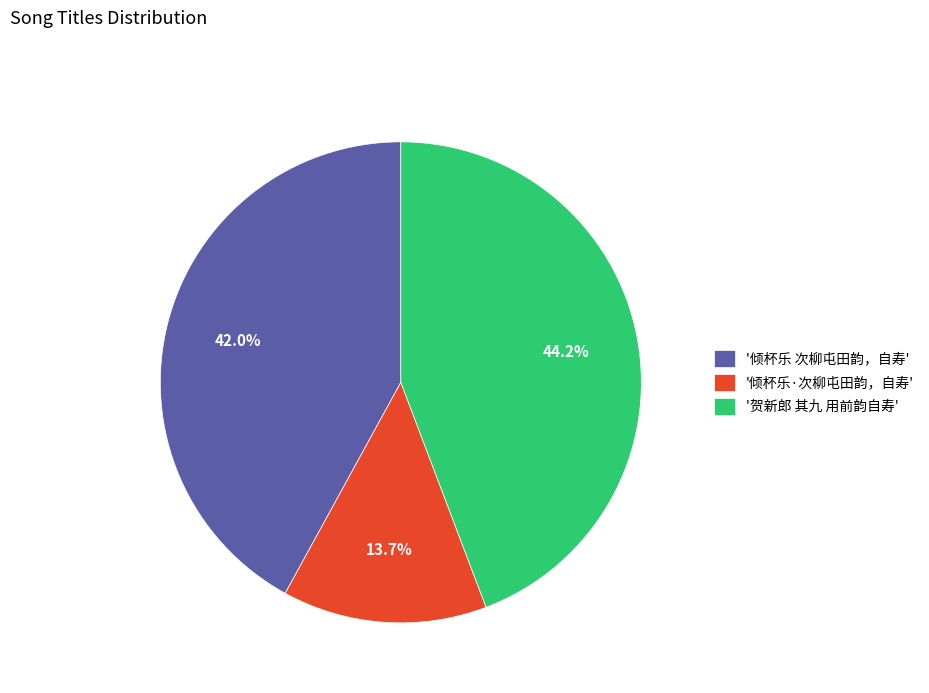

What is the total percentage of '倾杯乐 次柳屯田韵，自寿' and '倾杯乐·次柳屯田韵，自寿'?

55.8%